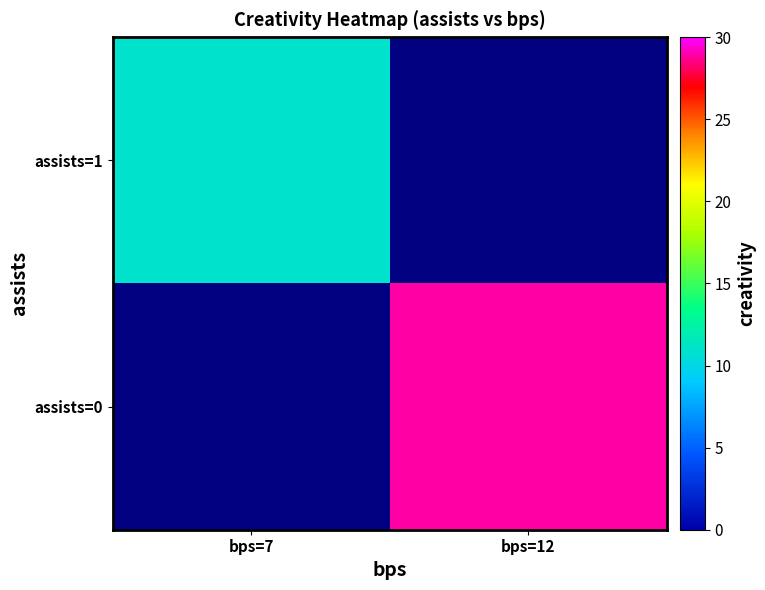

Which has a higher value, bps=12 or bps=7?

bps=7